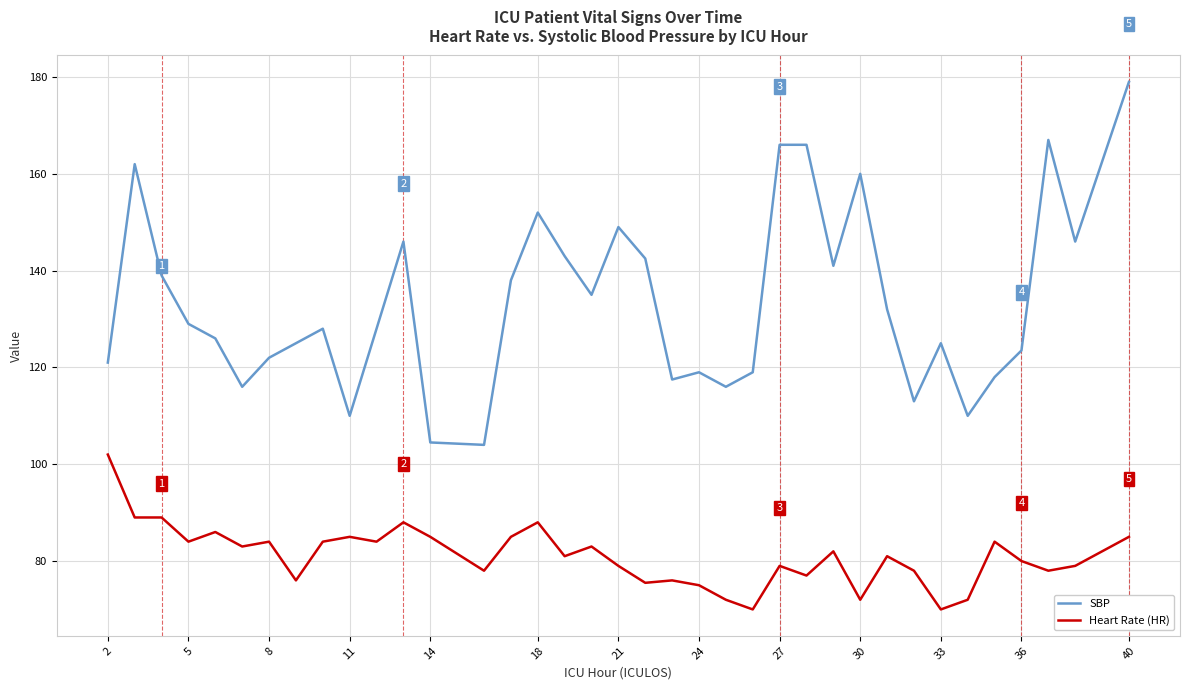

What is the sum of all SBP values?

4938.0